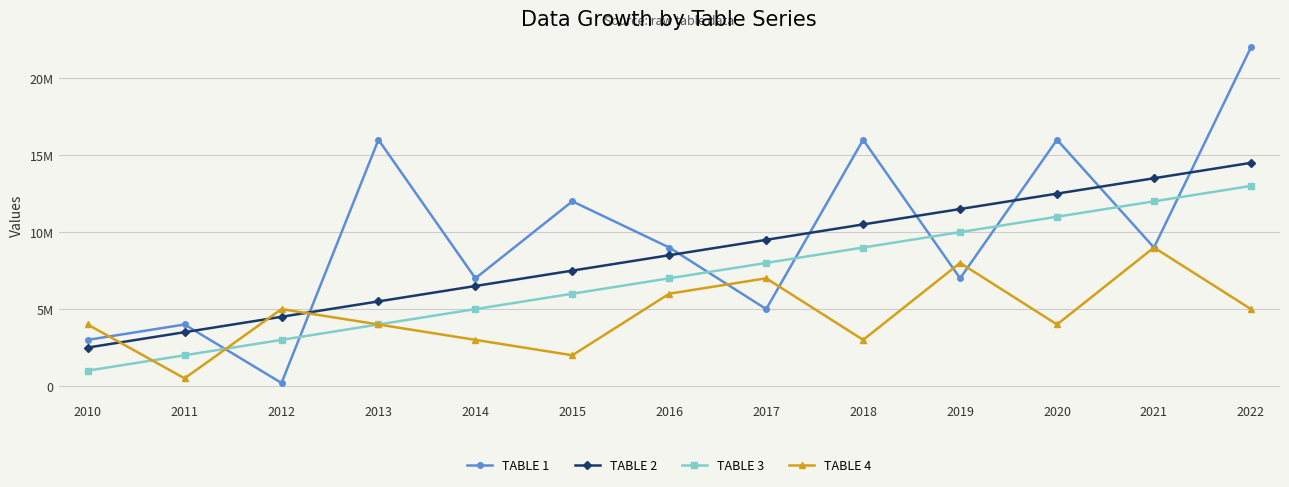

After their last crossing, which series has the higher values: TABLE 2 or TABLE 1?

TABLE 1